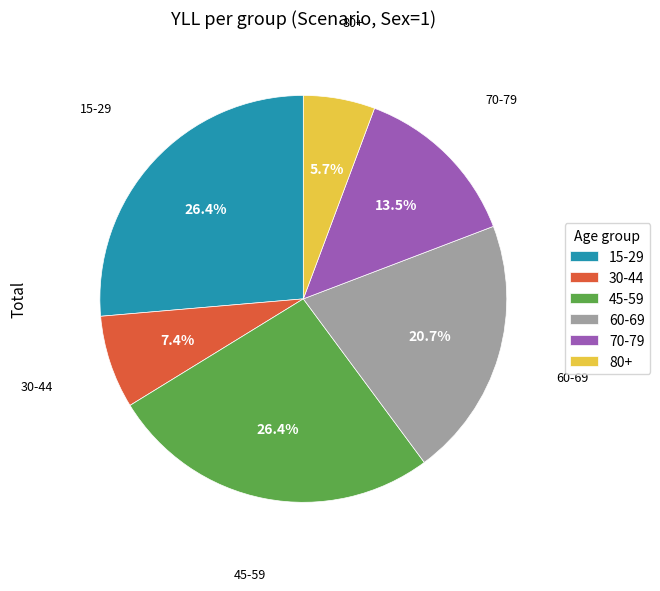

Do 80+ and 70-79 together represent more than half of the pie?

No